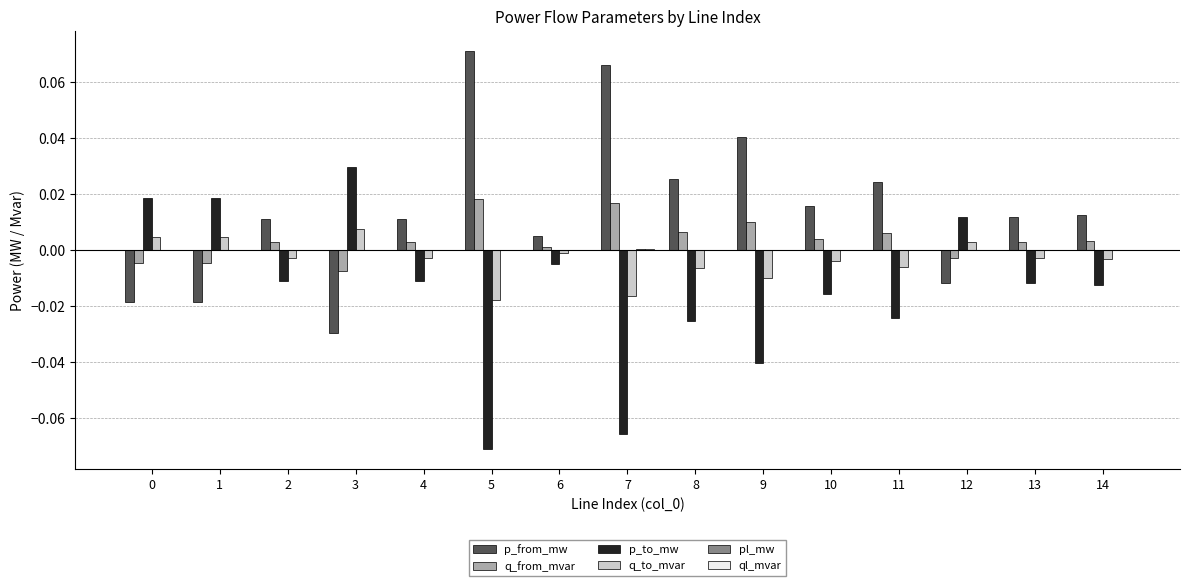

Which series has the largest total across all categories?

p_from_mw